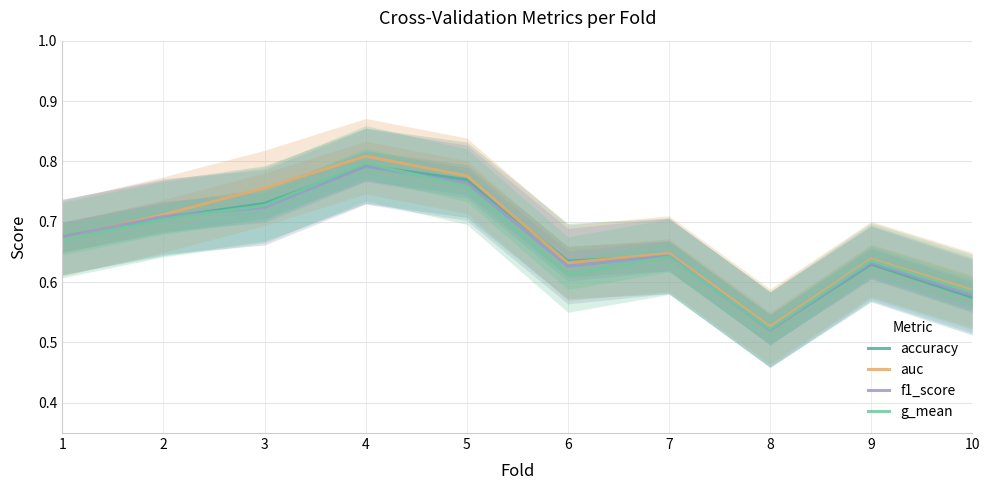

The value of auc at 7 is 0.6. True or false?

True